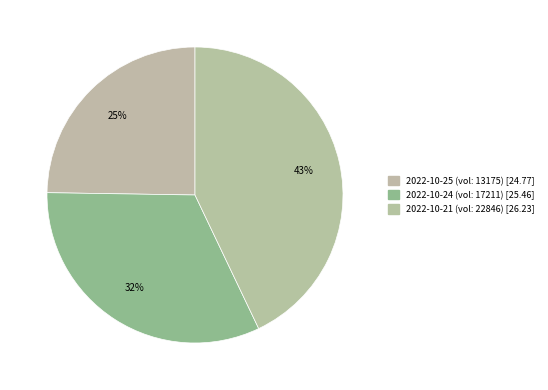

Count the number of slices in the pie.

3